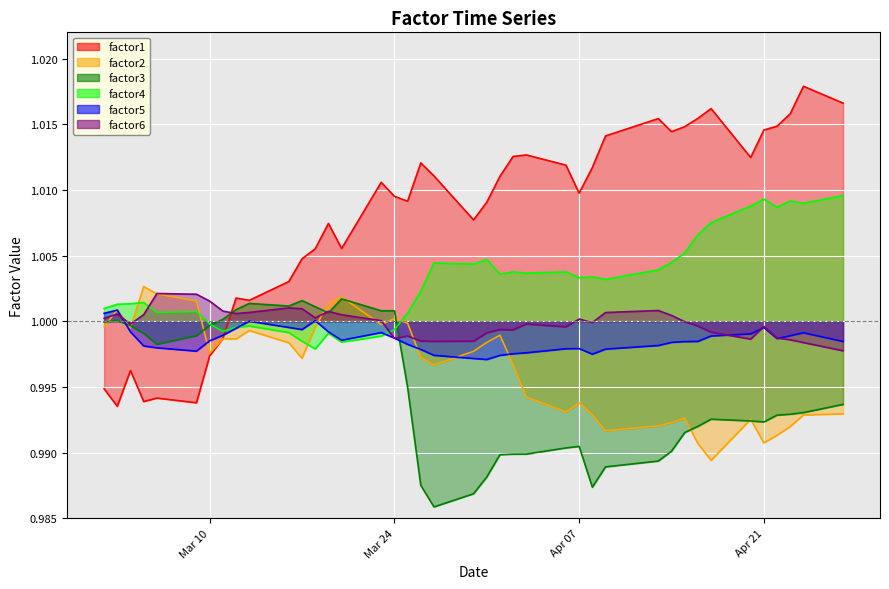

Which series ends up on top after the final intersection of factor6 and factor1?

factor1